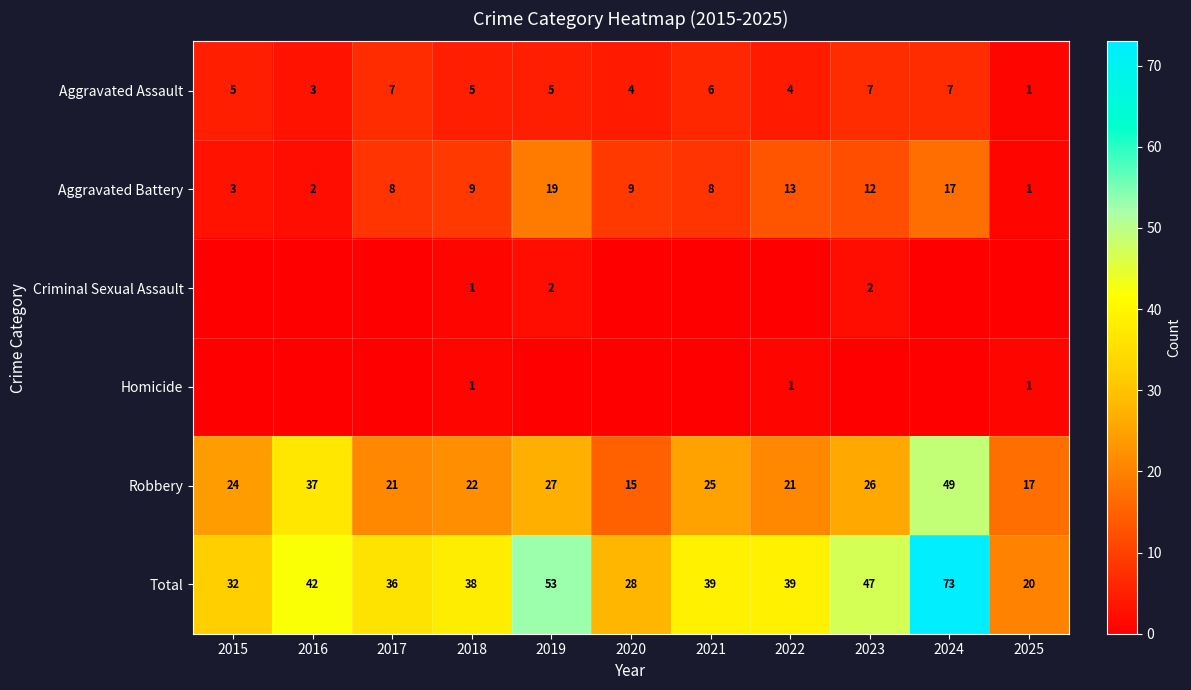

Where is Total nearest to the value 46?

2023